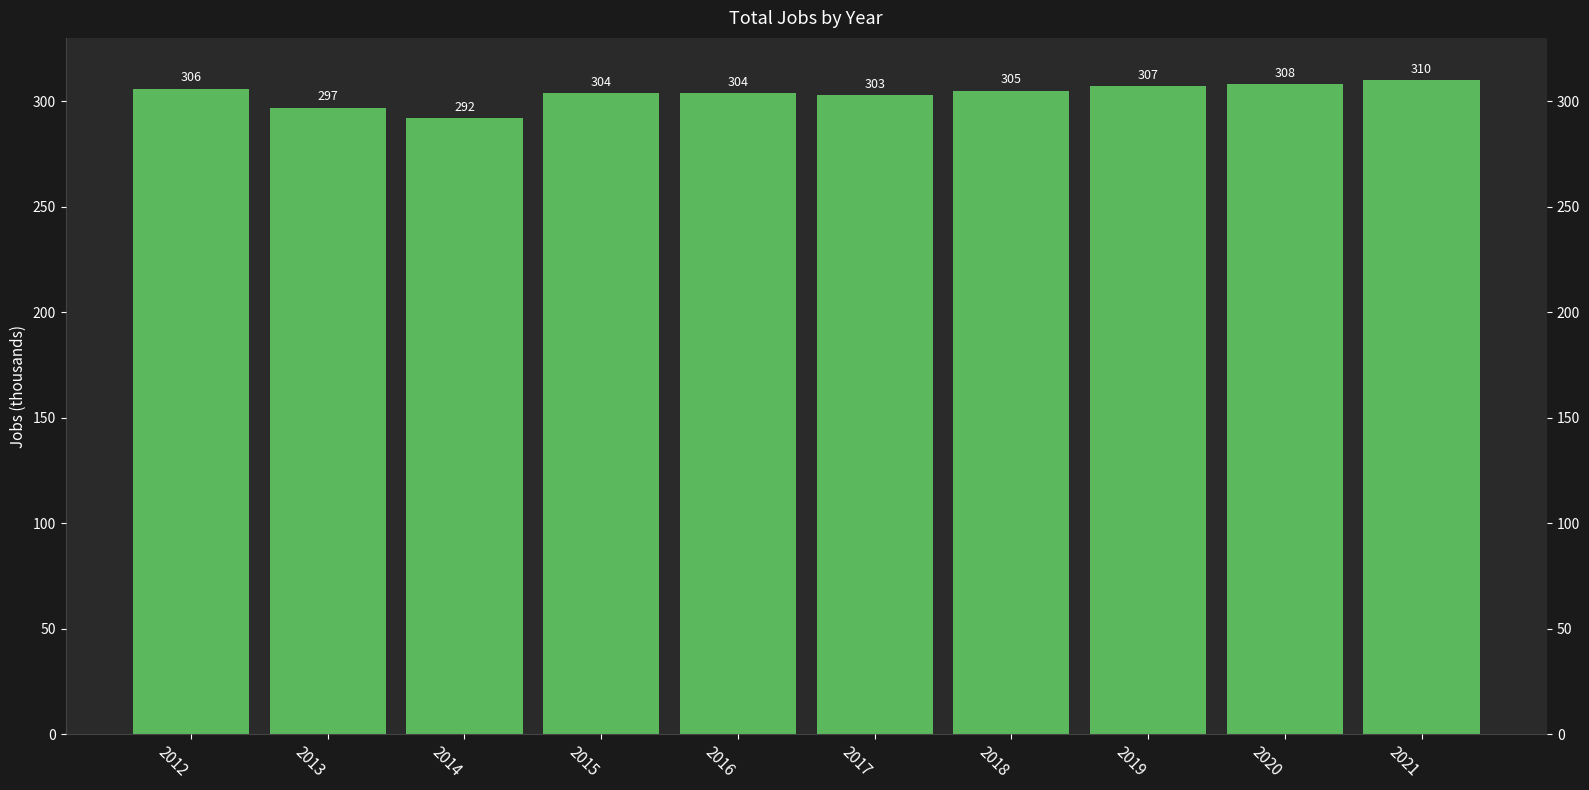

What is the sum of the values at 2013 and 2014?

589